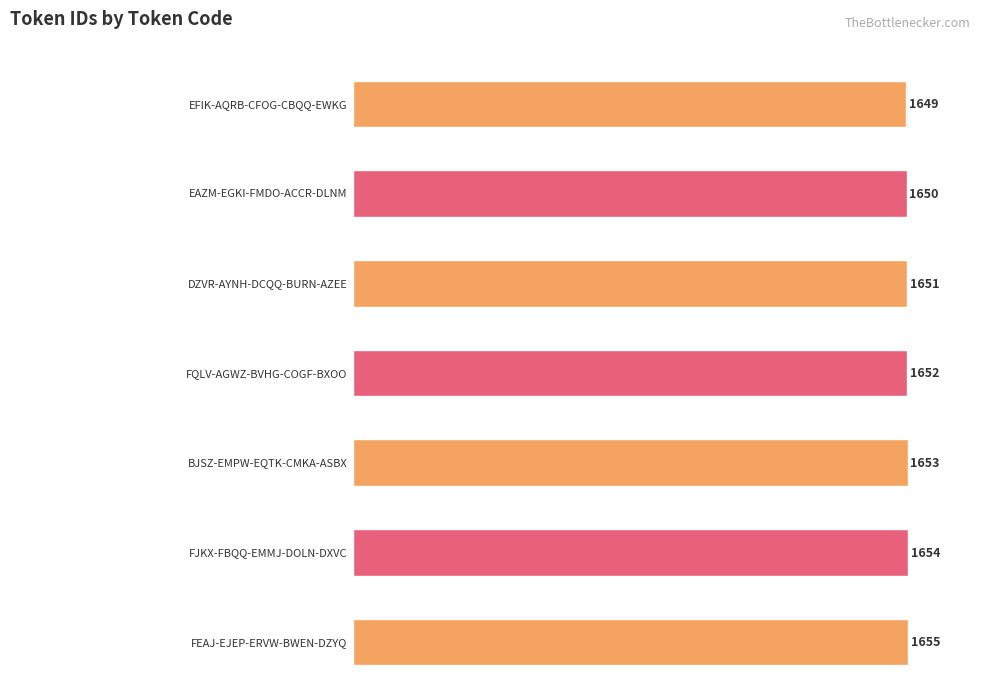

Does the chart contain any negative values?

No